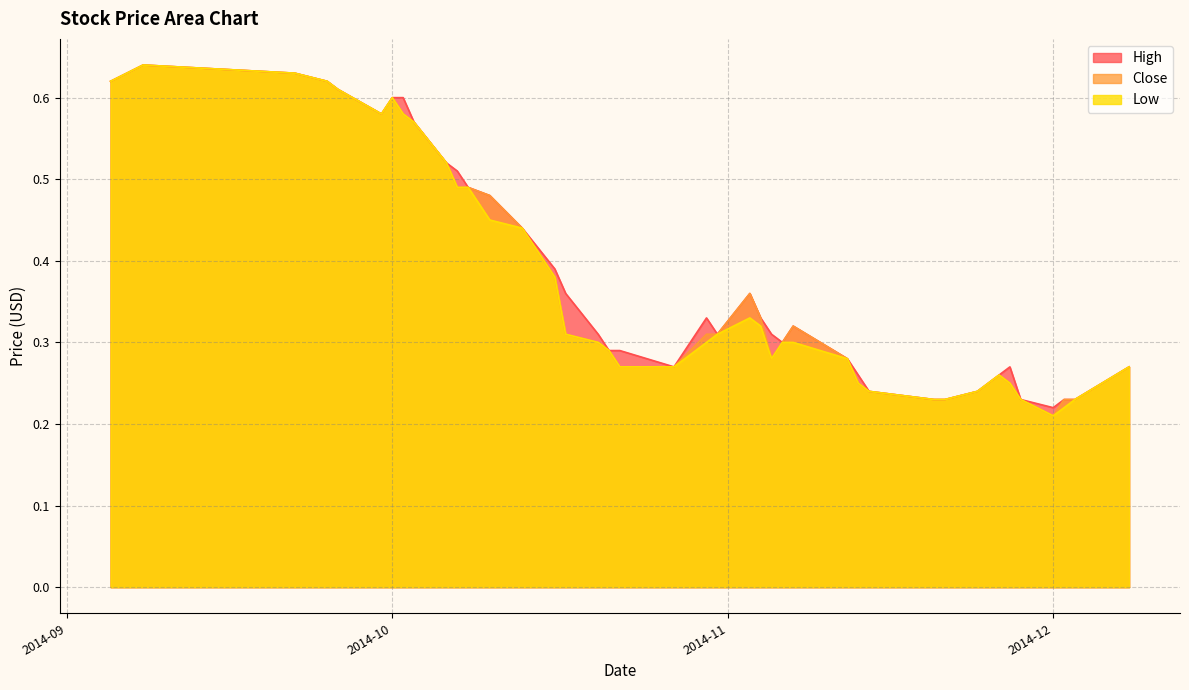

How many interior local valleys does the Low series have?

3